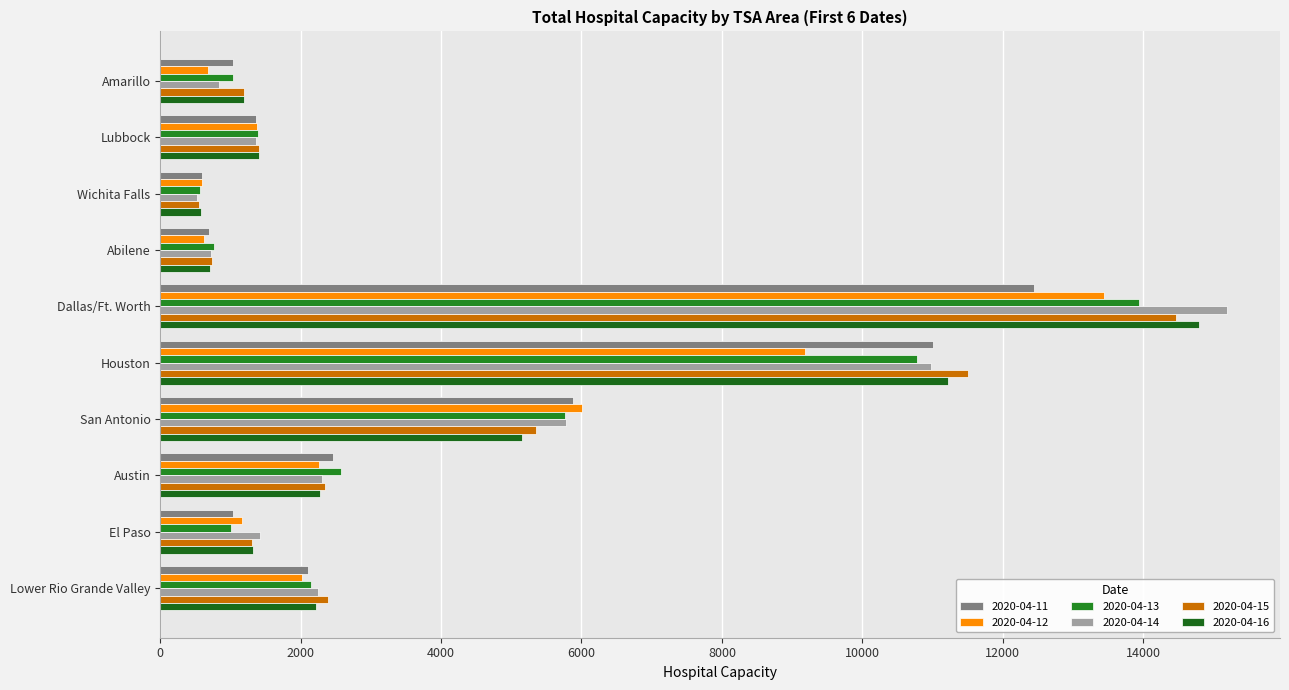

Reading right to left, list all the values displayed in this chart.

2020-04-11: Lower Rio Grande Valley=2100	El Paso=1030	Austin=2467	San Antonio=5886	Houston=11011	Dallas/Ft. Worth=12442	Abilene=693	Wichita Falls=588	Lubbock=1368	Amarillo=1030
2020-04-12: Lower Rio Grande Valley=2018	El Paso=1164	Austin=2255	San Antonio=6001	Houston=9178	Dallas/Ft. Worth=13442	Abilene=624	Wichita Falls=589	Lubbock=1372	Amarillo=678
2020-04-13: Lower Rio Grande Valley=2150	El Paso=1011	Austin=2575	San Antonio=5769	Houston=10785	Dallas/Ft. Worth=13936	Abilene=766	Wichita Falls=572	Lubbock=1394	Amarillo=1032
2020-04-14: Lower Rio Grande Valley=2241	El Paso=1420	Austin=2309	San Antonio=5784	Houston=10973	Dallas/Ft. Worth=15190	Abilene=722	Wichita Falls=529	Lubbock=1360	Amarillo=841
2020-04-15: Lower Rio Grande Valley=2383	El Paso=1309	Austin=2352	San Antonio=5352	Houston=11512	Dallas/Ft. Worth=14467	Abilene=734	Wichita Falls=546	Lubbock=1403	Amarillo=1190
2020-04-16: Lower Rio Grande Valley=2214	El Paso=1328	Austin=2272	San Antonio=5152	Houston=11222	Dallas/Ft. Worth=14794	Abilene=711	Wichita Falls=581	Lubbock=1404	Amarillo=1198